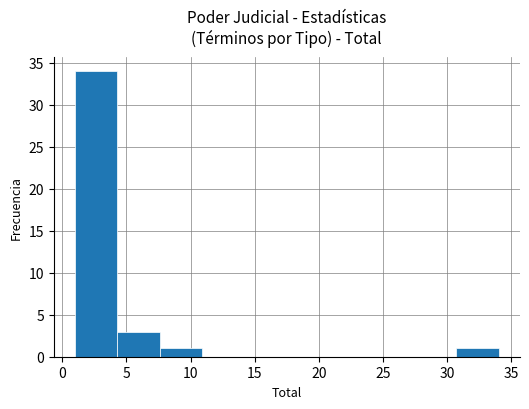

How tall is the bar that spans 30.7 to 34.0 on the x-axis? Neither the bar edges nor the heights are printed on the chart, so give them approximately, as read against the axes.

1